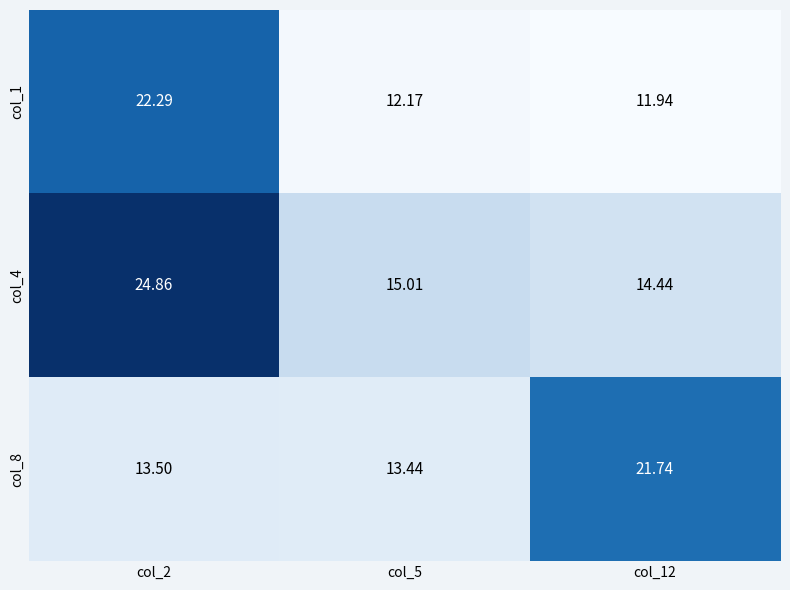

List the series in order of their overall mean, lowest first.

col_1, col_8, col_4